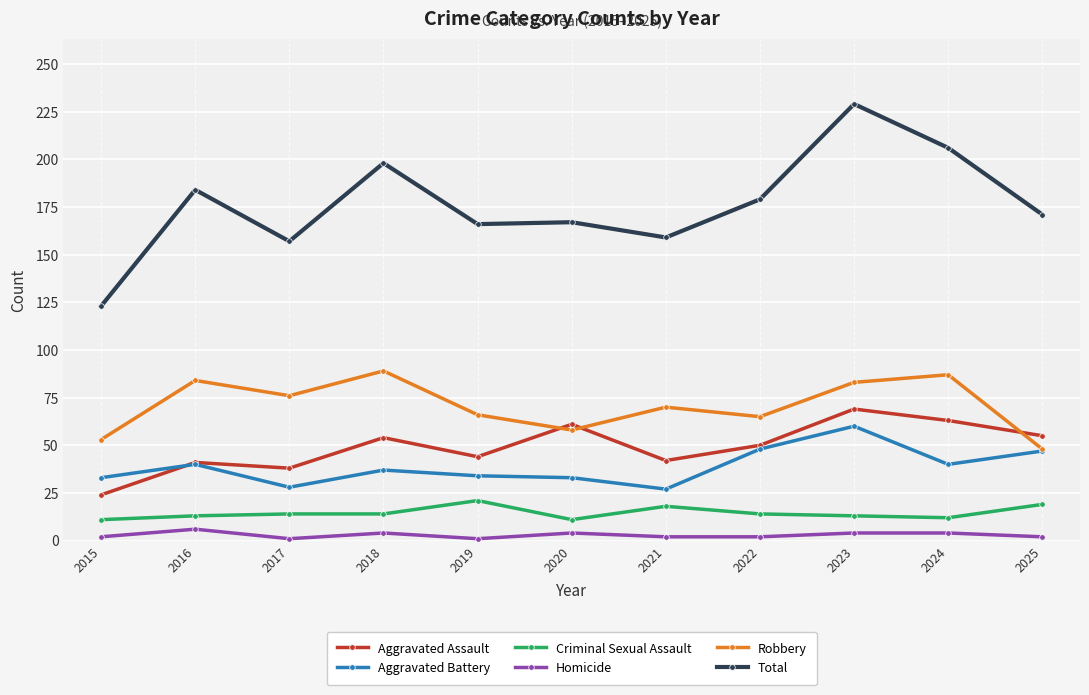

What is the difference between the highest and lowest values at 2024?

202